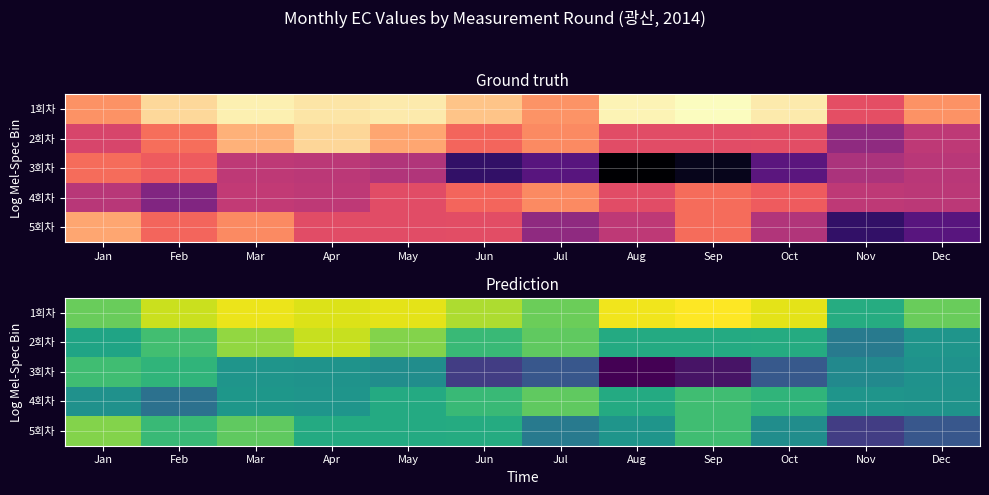

The 4회차 series shows 557 at Nov. True or false?

False